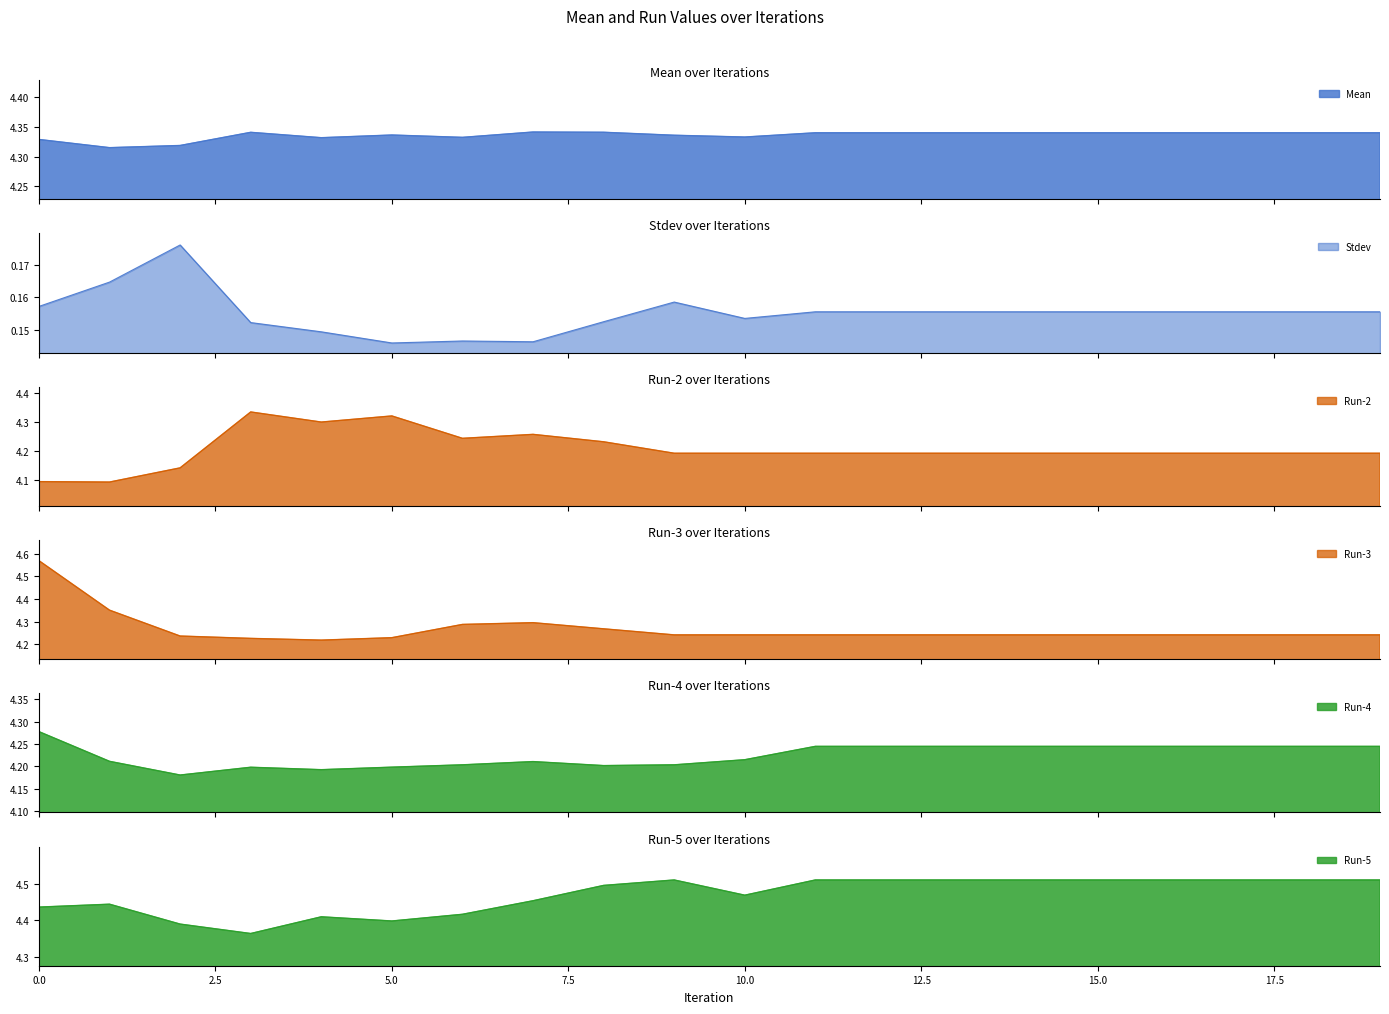

What is the difference between the Run-2 values at 4 and 18?

0.1